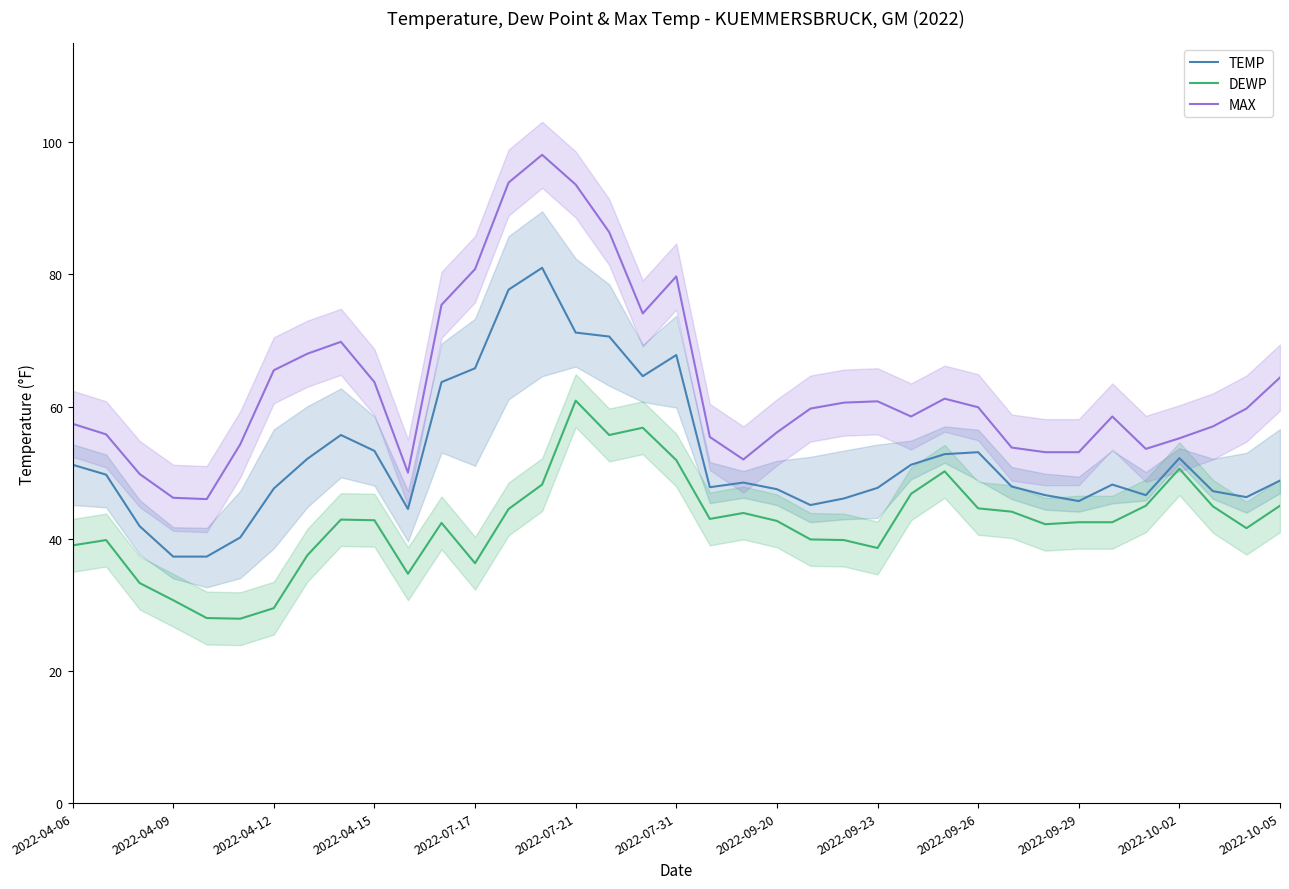

At which label does DEWP reach its peak?

2022-07-21